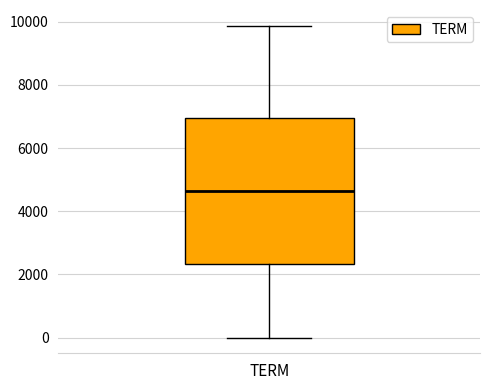

Read this box plot against the y-axis: the position of the median line, the range covered by the box, and the ends of both whiskers. The values are not printed on the chart, so give them approximately, as read against the axis.

median 4600, box 2400 to 7000, whiskers 0 to 9800